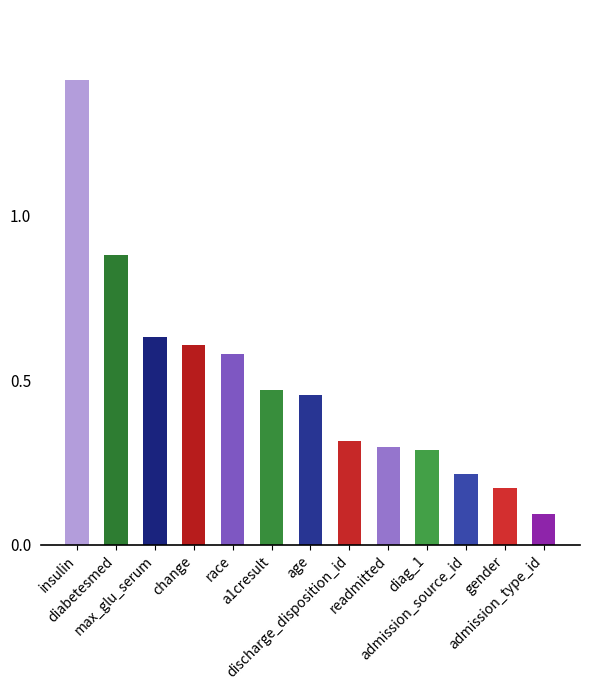

What is the sum of all values?

6.4